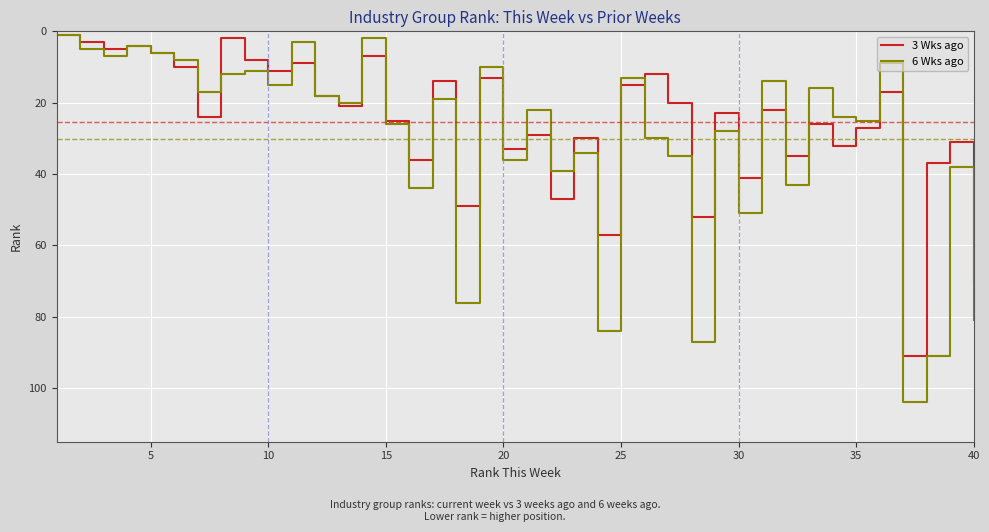

Which series has the largest range (max minus min)?

6 Wks ago